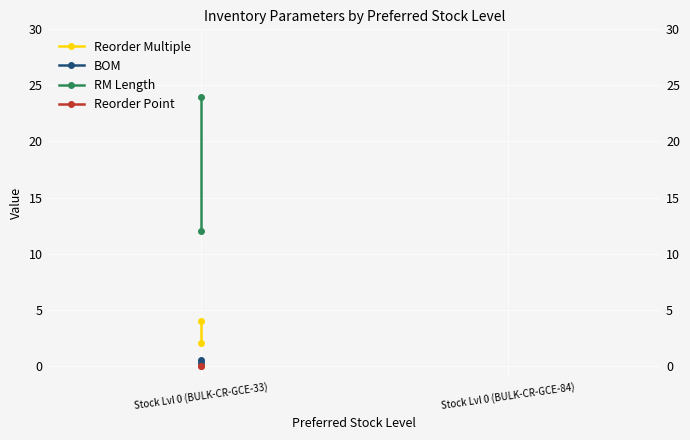

Where is Reorder Point nearest to the value 0?

Stock Lvl 0 (BULK-CR-GCE-33)